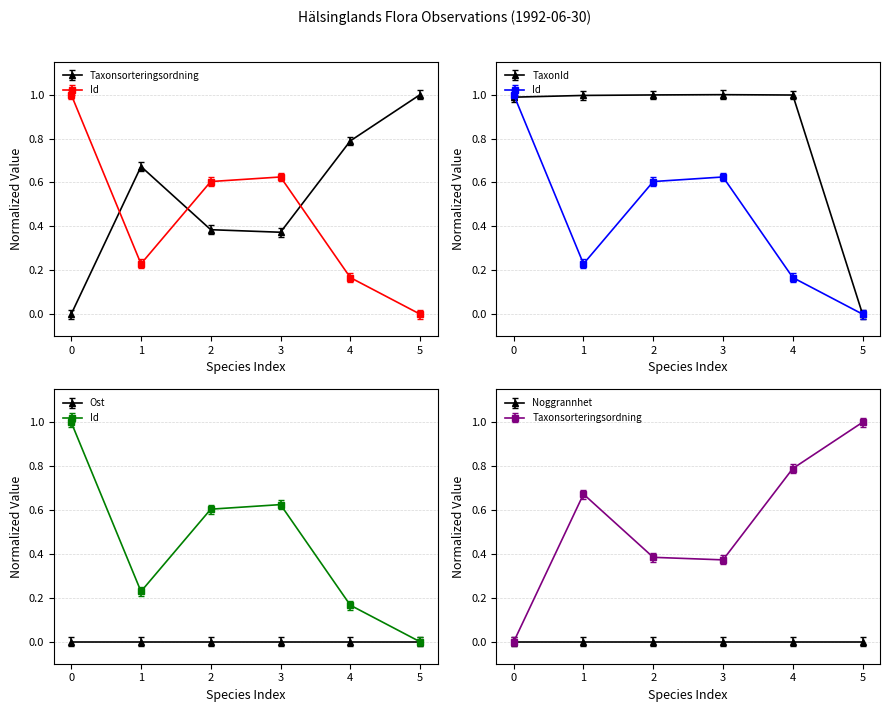

What position from the right is 2?

4